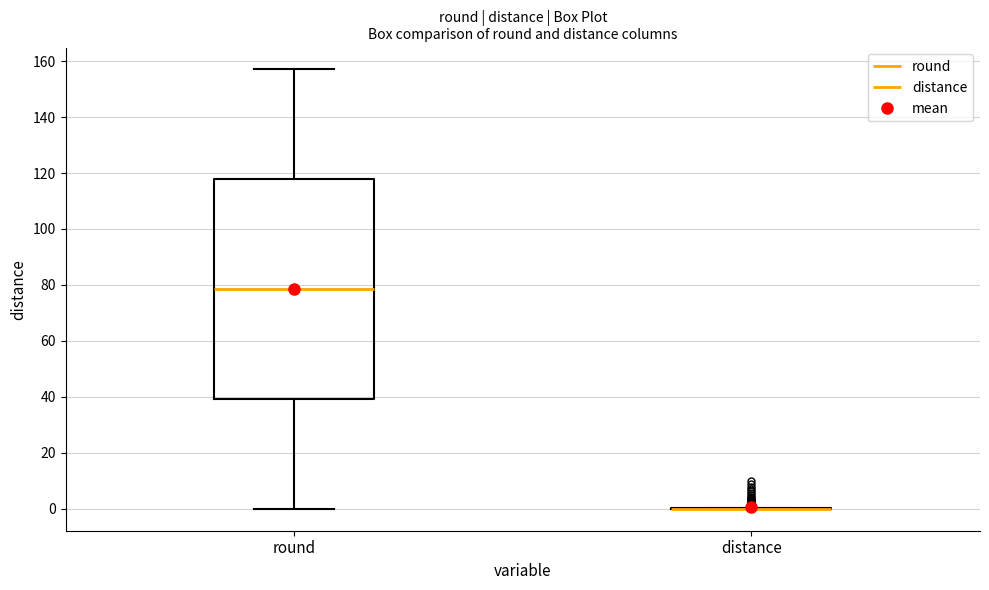

Reading left to right, read every box against the y-axis: the position of its median line, the range the box covers, and the ends of its whiskers. The values are not printed on the chart, so give them approximately, as read against the axis.

round: median 78, box 40 to 118, whiskers 0 to 158
distance: box collapsed to a line at 0, whiskers 0 to 0